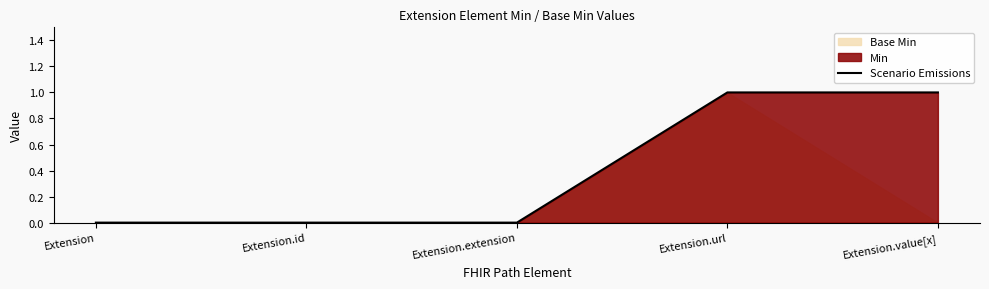

List the labels in order of value, largest first.

Extension.url, Extension.value[x], Extension, Extension.id, Extension.extension